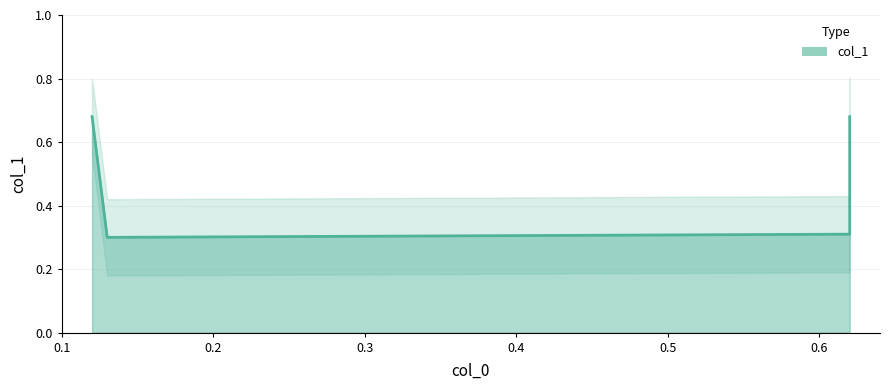

Reading left to right, transcribe all the data shown in this chart.

0.12=0.7	0.13=0.3	0.62=0.3	0.62=0.7